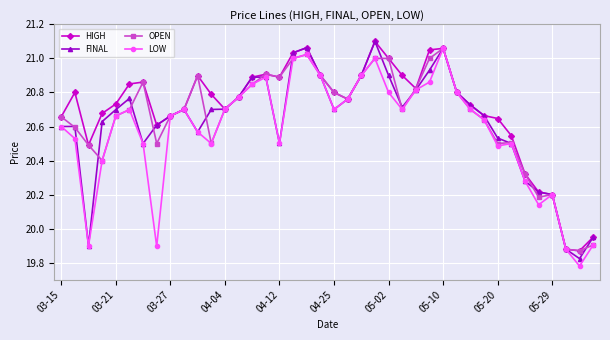

True or false: FINAL has more than 1 points higher than both neighbors.

True